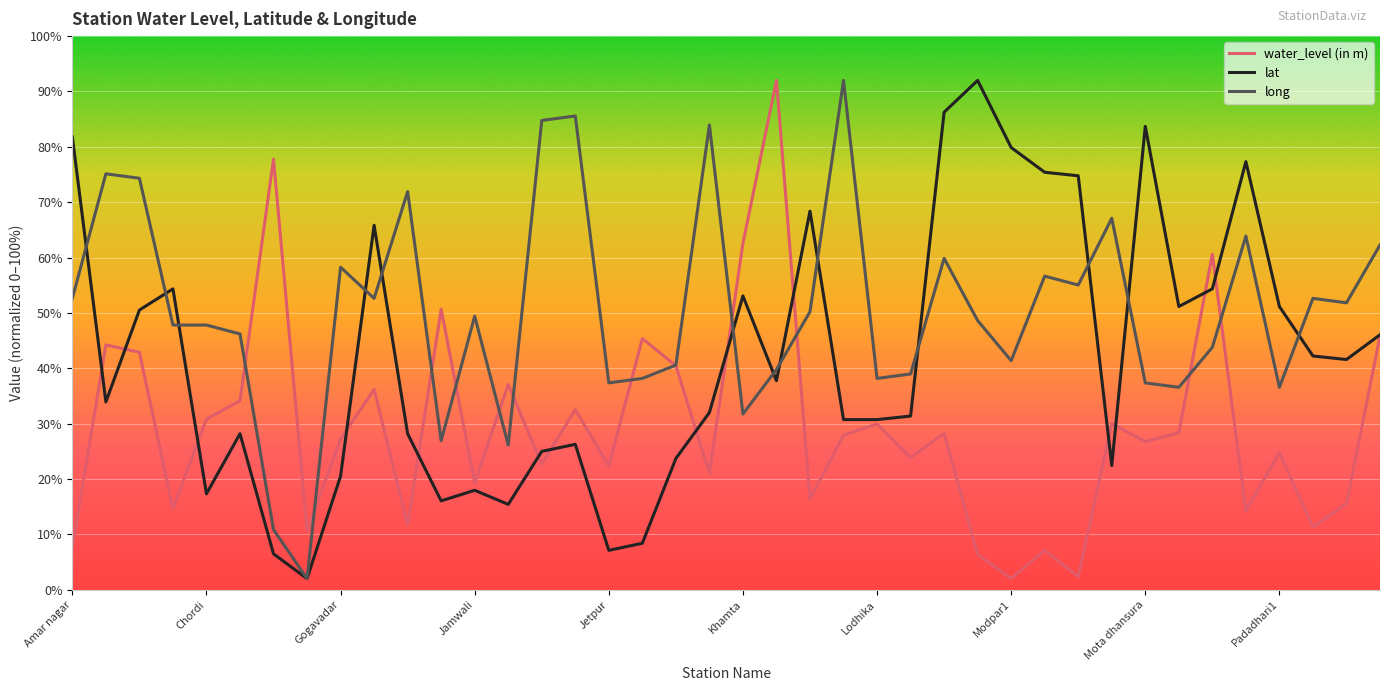

Rank the series by their average value, from highest to lowest.

long, lat, water_level (in m)